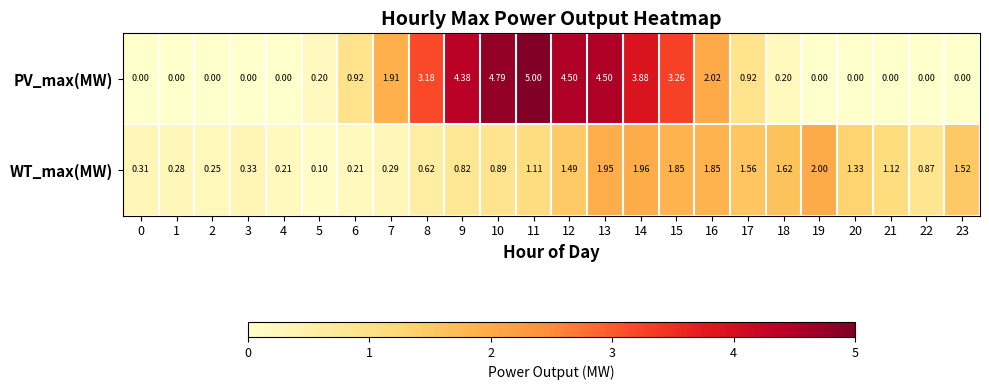

Rank the series at 3 from highest to lowest value.

WT_max(MW), PV_max(MW)